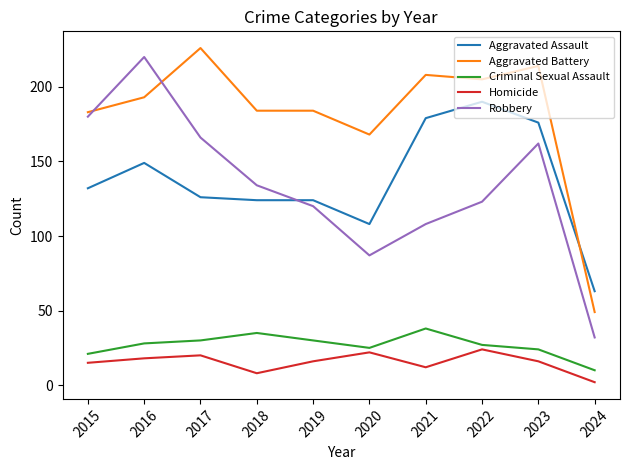

At which label does Homicide first exceed 16?

2016